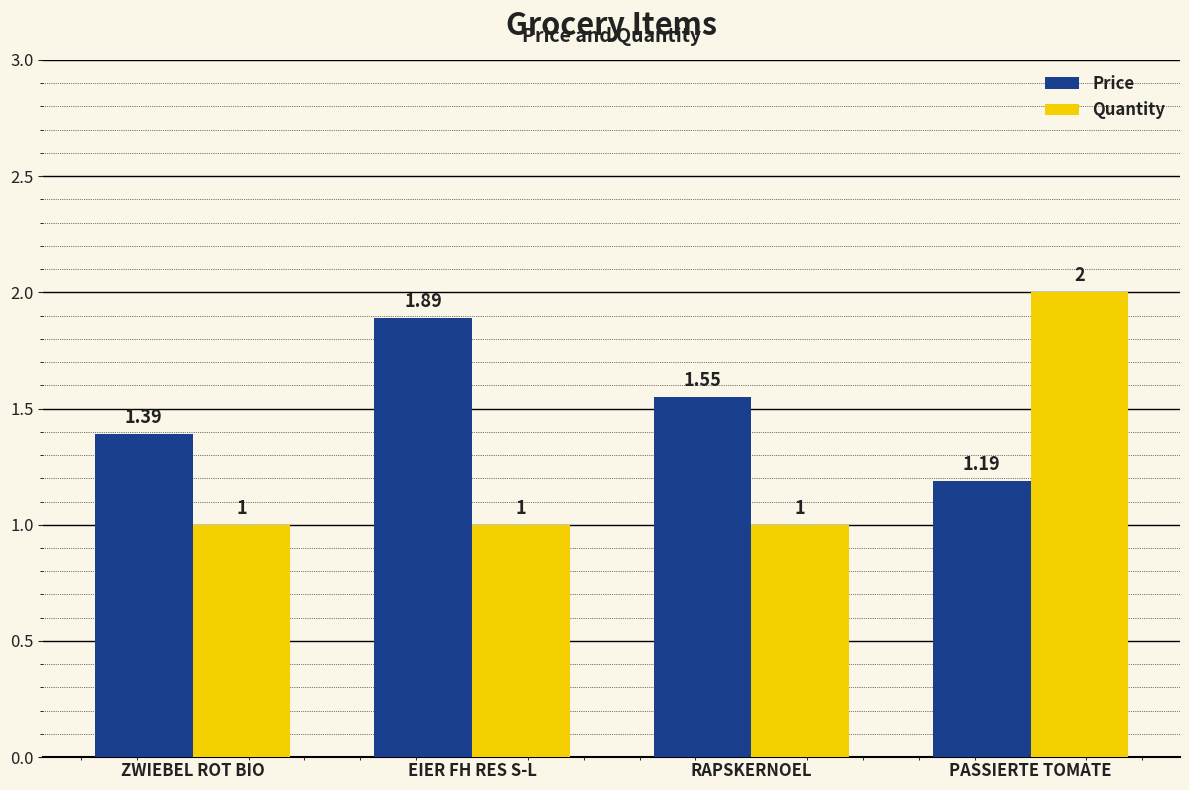

True or false: Quantity has a value of 1.0 at RAPSKERNOEL.

True